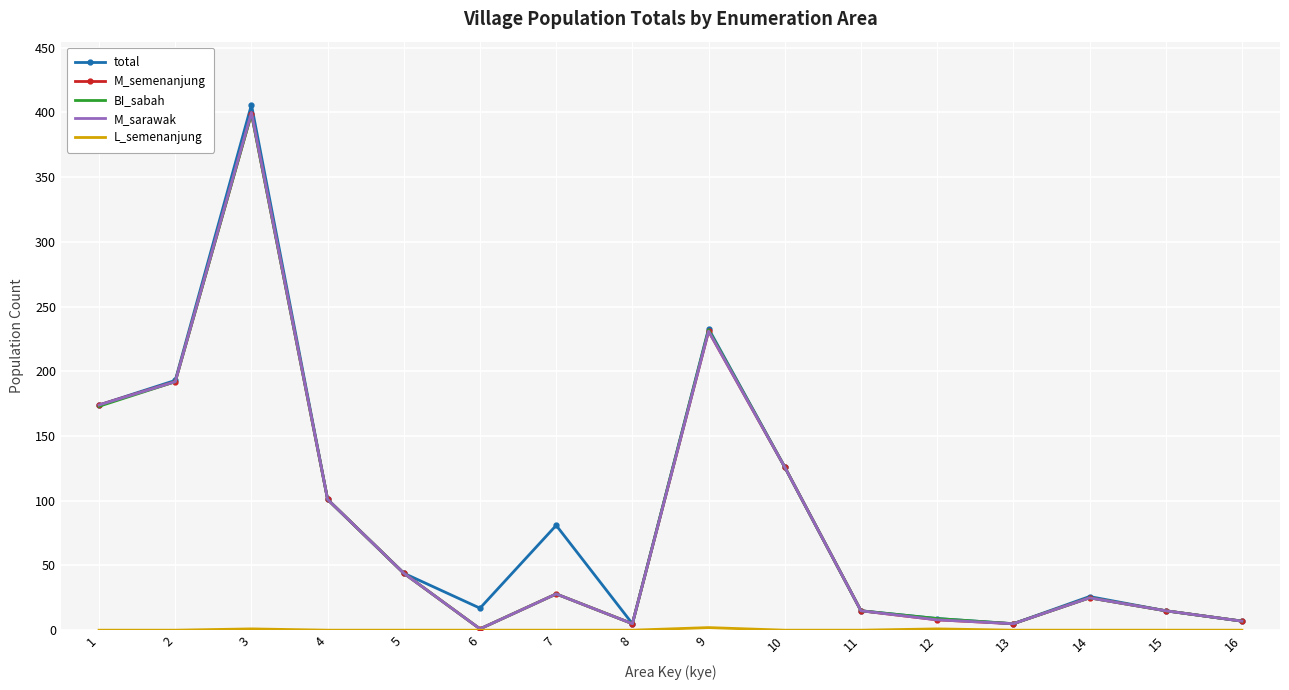

True or false: total has a value of 15 at 11.

True